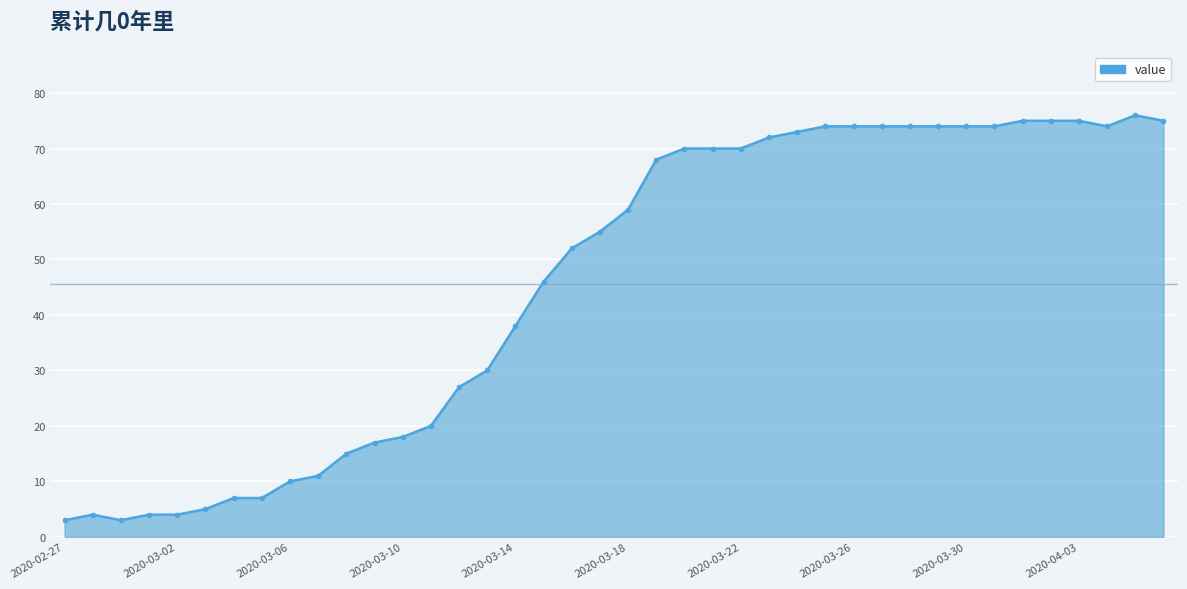

Between 14 and 12, which is larger?

14